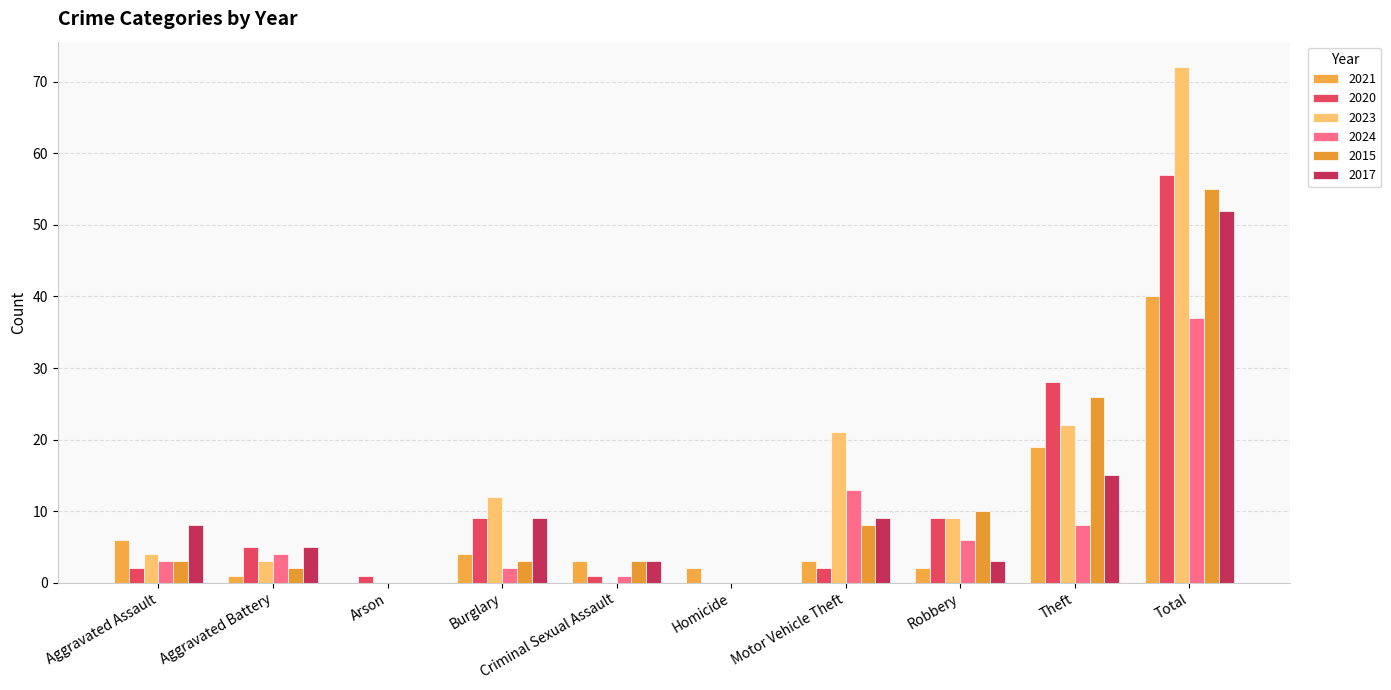

What is the value of the 2015 bar at the 8th from the left?

10